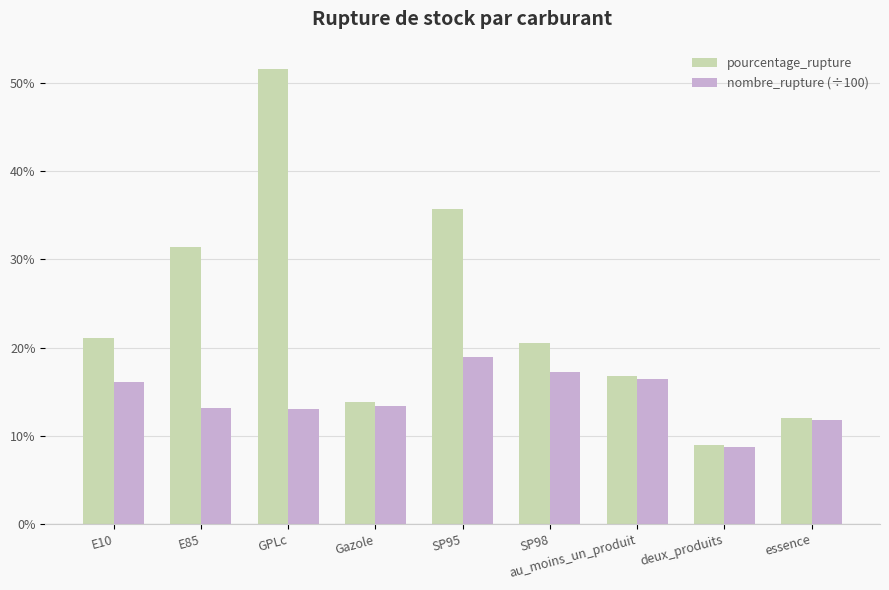

Which label corresponds to the largest value in the chart?

GPLc